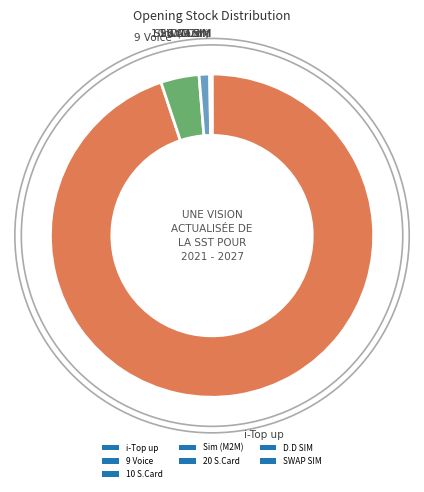

What portion of the pie excludes SWAP SIM?

100.0%